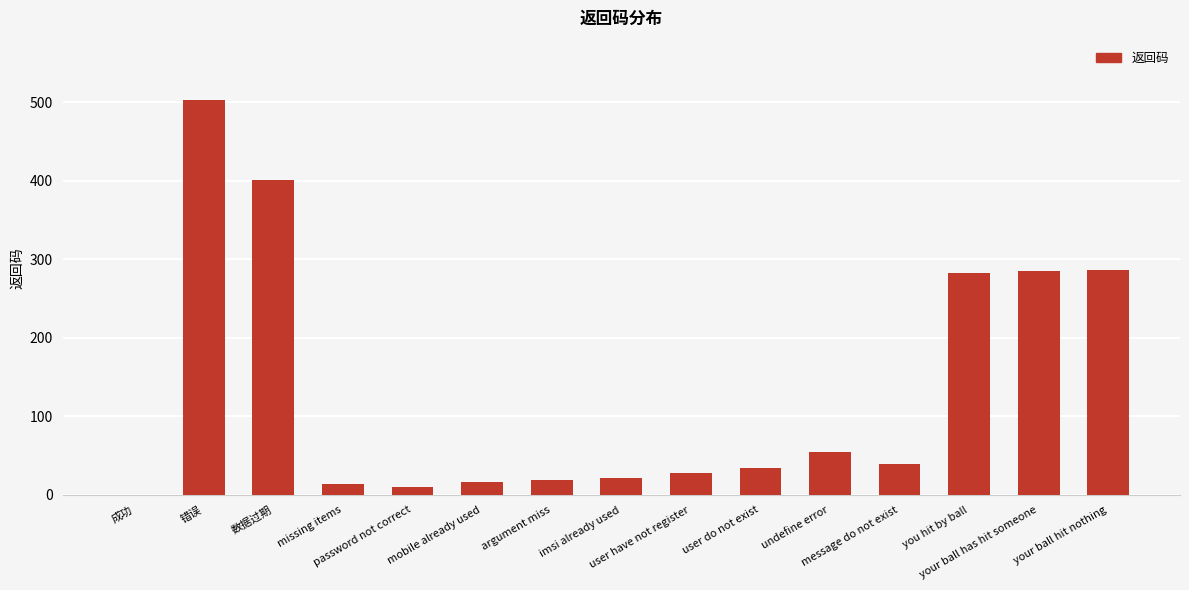

What is the maximum value shown in the chart?

503